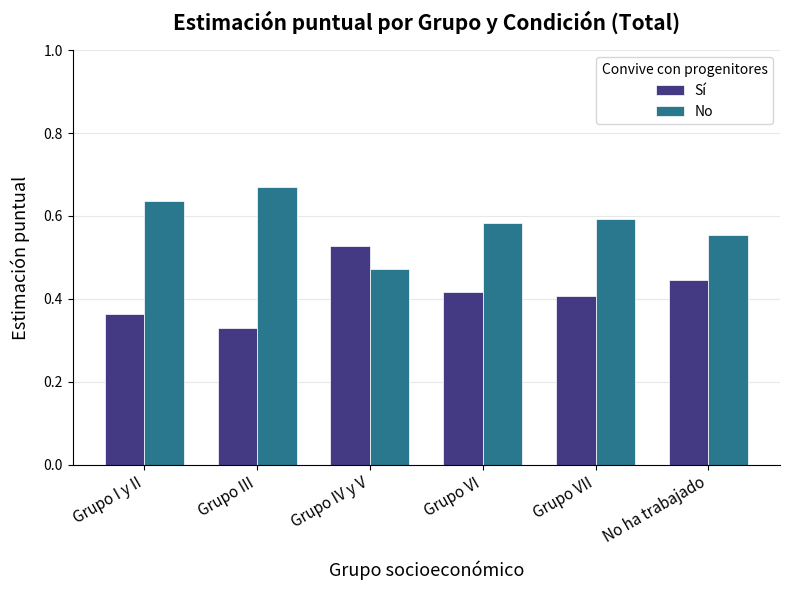

What are all the series names shown in the legend?

Sí, No